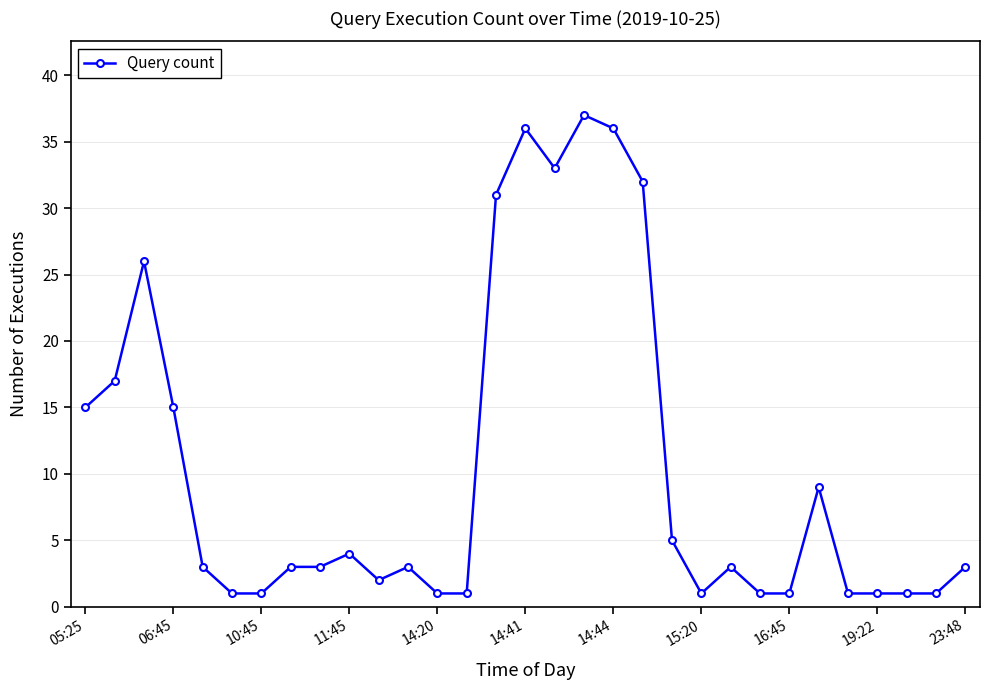

What is the value of the 21st point from the left?

5